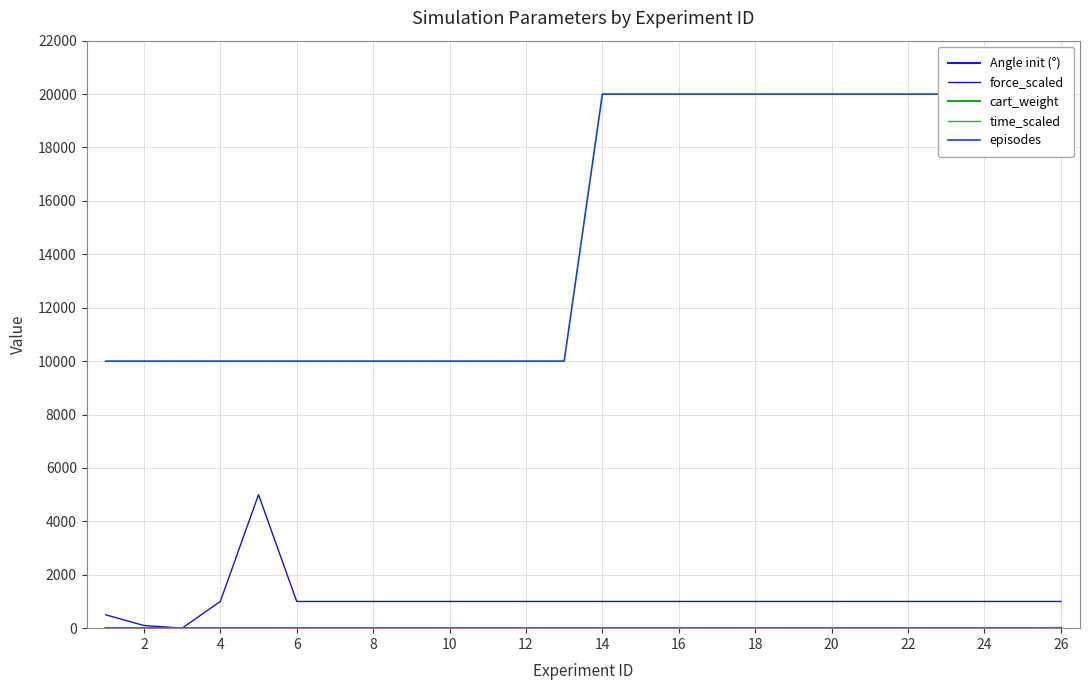

Is the value of time_scaled at 26 greater than the value of episodes at 8?

No